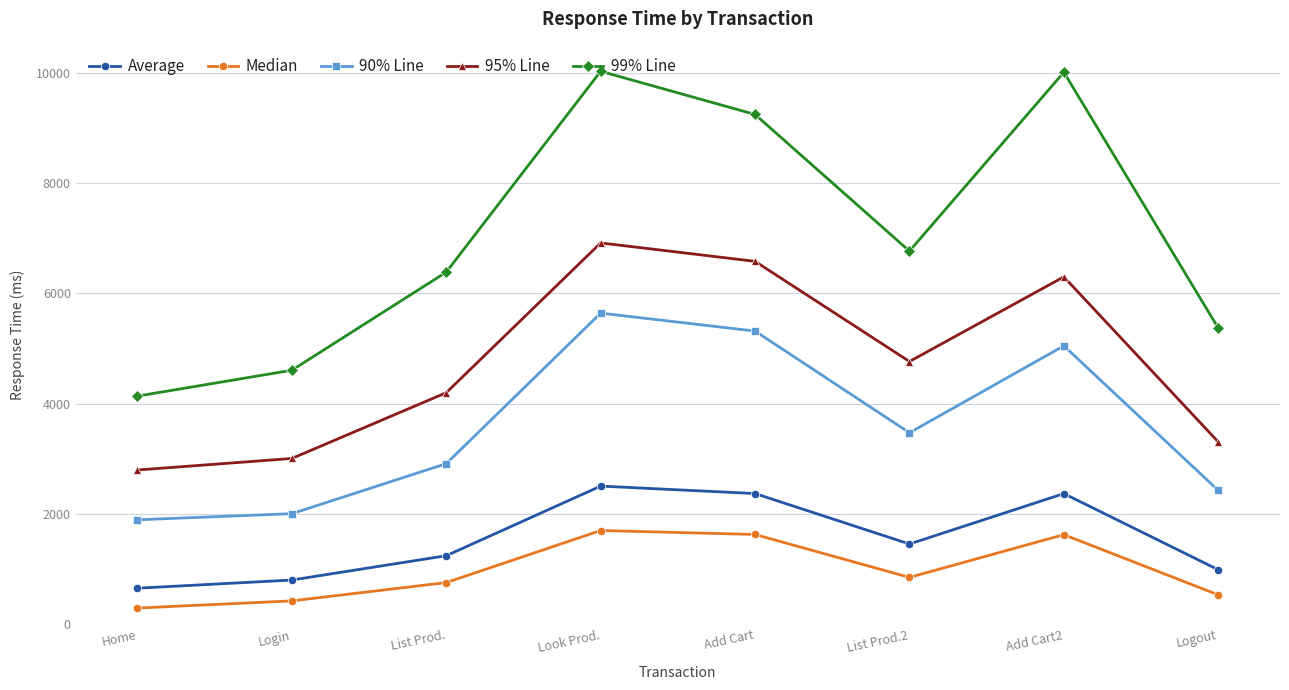

Rank the series by their maximum value, from highest to lowest.

99% Line, 95% Line, 90% Line, Average, Median